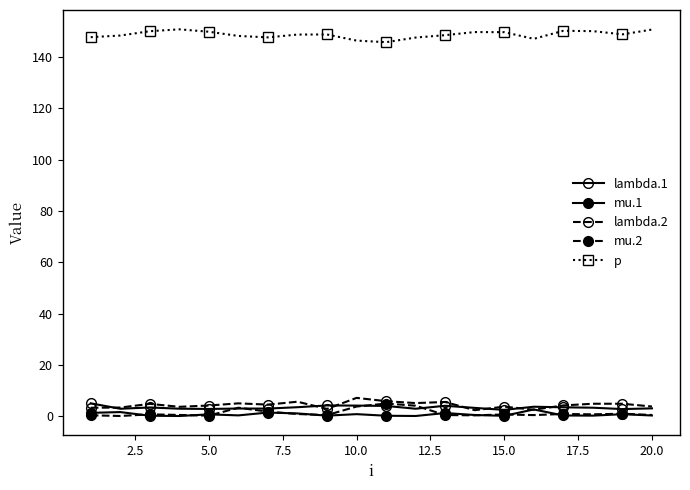

How many categories are shown in the chart?

20